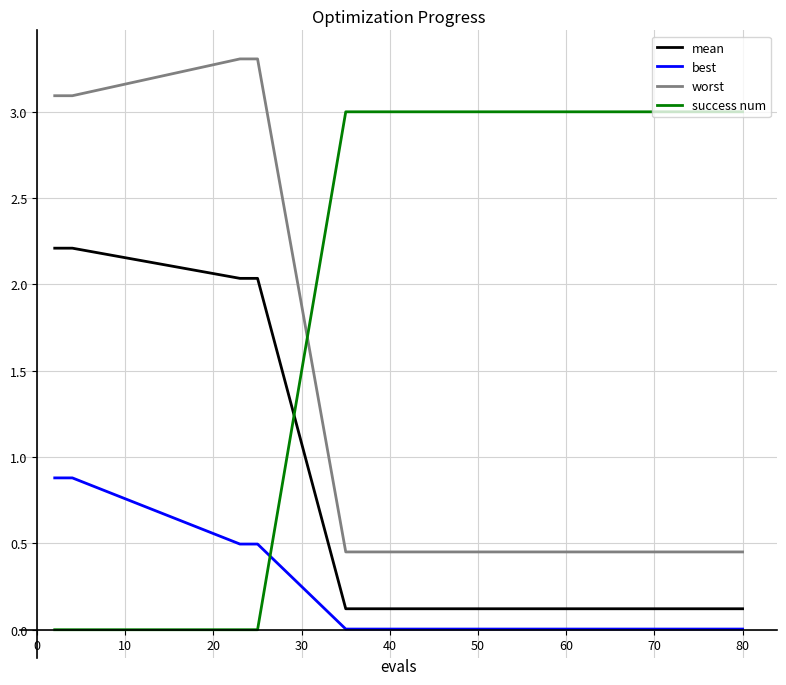

Which series has the largest total across all categories?

success num